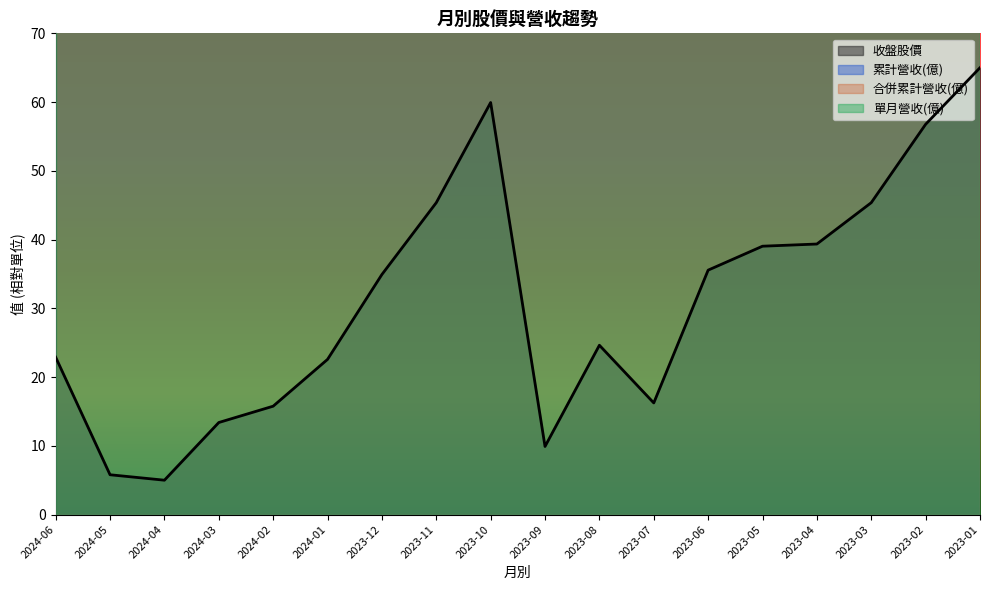

Does the chart have visible grid lines?

No